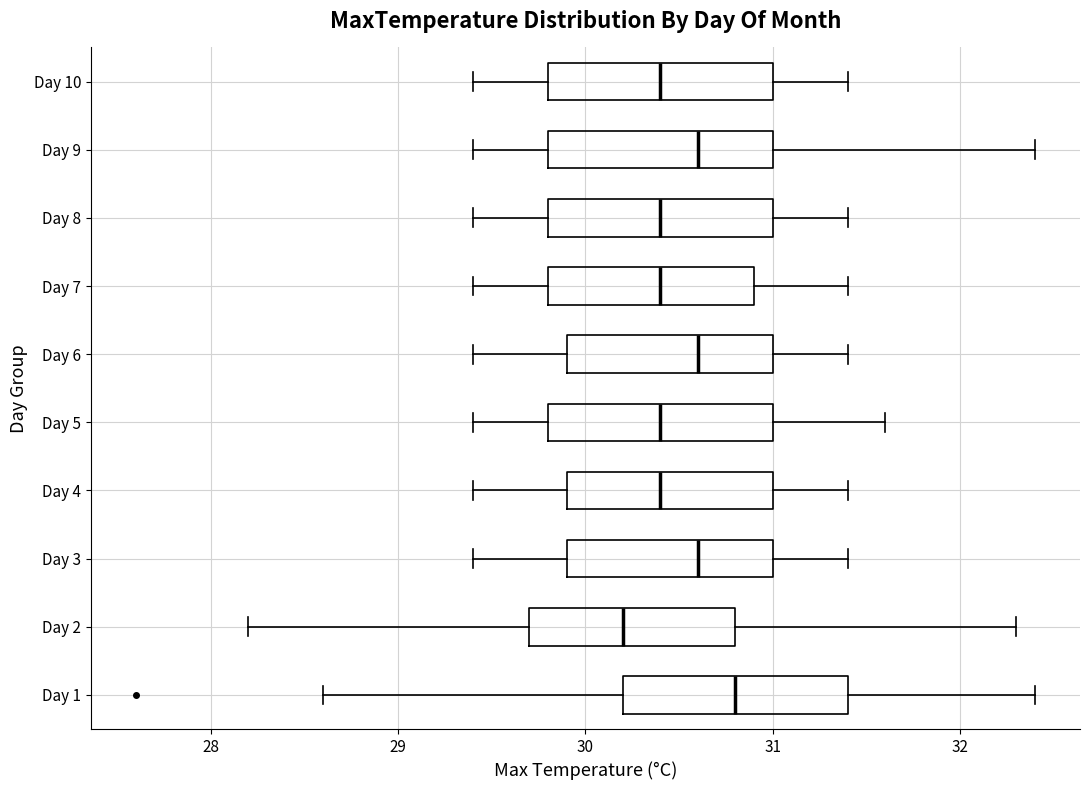

Reading bottom to top, transcribe this box plot: for each box, give where its median line is, the range the box spans, and where its two whiskers end, as read against the x-axis. The values are not printed on the chart, so give them approximately, as read against the axis.

Day 1: median 30.8, box 30.2 to 31.4, whiskers 28.6 to 32.4
Day 2: median 30.2, box 29.7 to 30.8, whiskers 28.2 to 32.3
Day 3: median 30.6, box 29.9 to 31.0, whiskers 29.4 to 31.4
Day 4: median 30.4, box 29.9 to 31.0, whiskers 29.4 to 31.4
Day 5: median 30.4, box 29.8 to 31.0, whiskers 29.4 to 31.6
Day 6: median 30.6, box 29.9 to 31.0, whiskers 29.4 to 31.4
Day 7: median 30.4, box 29.8 to 30.9, whiskers 29.4 to 31.4
Day 8: median 30.4, box 29.8 to 31.0, whiskers 29.4 to 31.4
Day 9: median 30.6, box 29.8 to 31.0, whiskers 29.4 to 32.4
Day 10: median 30.4, box 29.8 to 31.0, whiskers 29.4 to 31.4